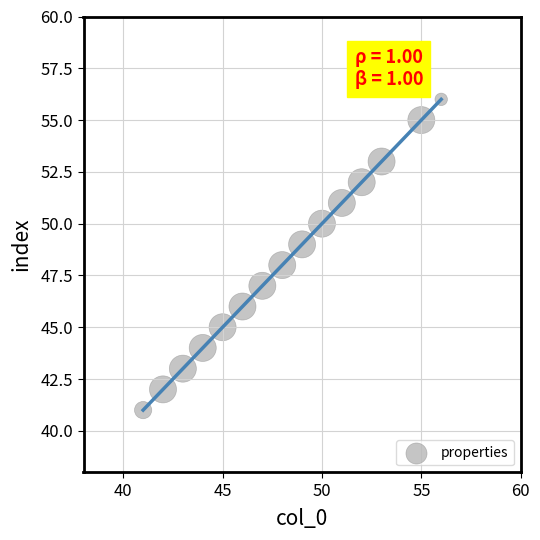

What is the range of X values (max minus min)?

15